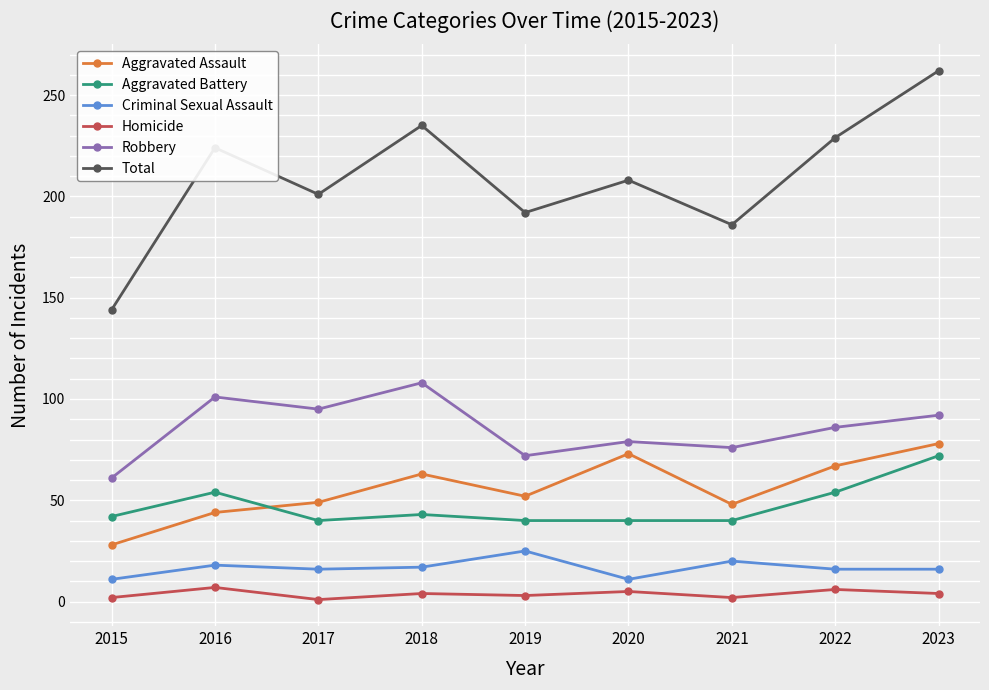

Between 2017 and 2022, which series saw the biggest shift?

Total